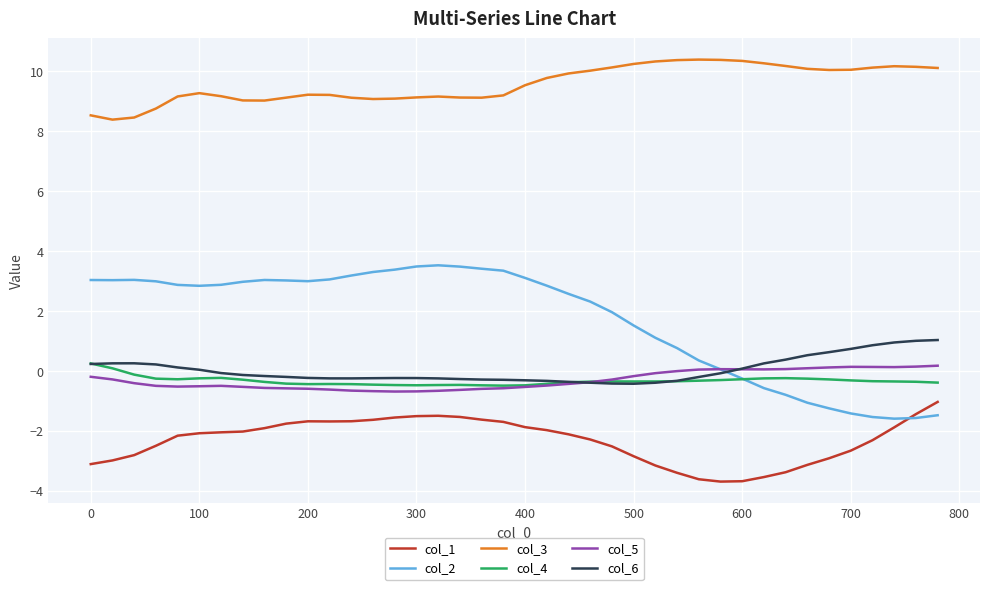

What is the smallest value displayed?

-3.7